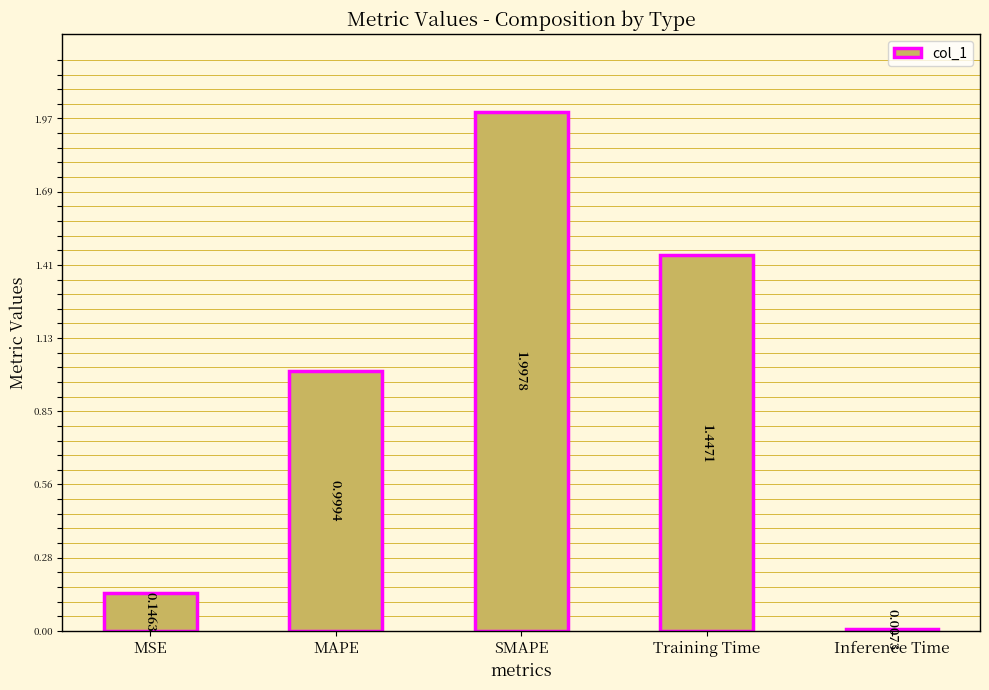

Which category has the lowest value across all series?

Inference Time